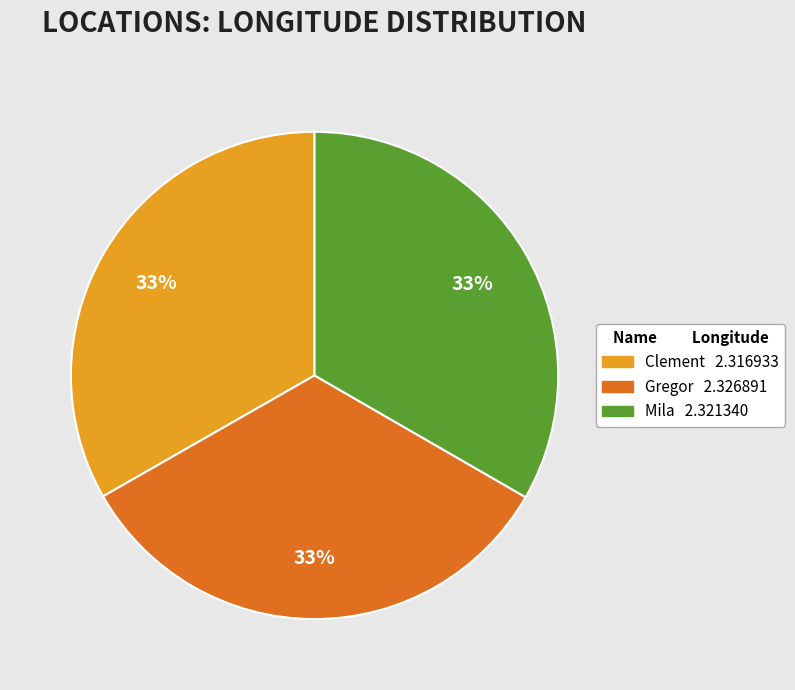

Is it true that Clement is 19% of the pie?

False